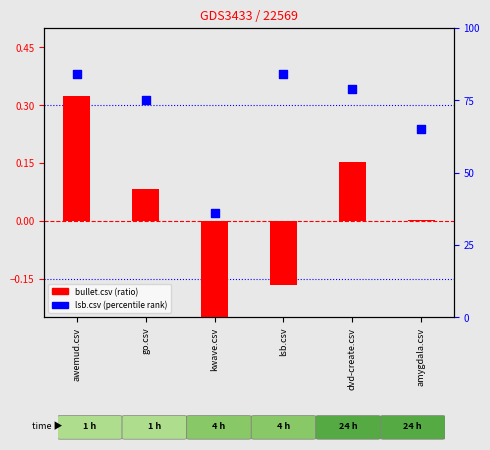

At which category is the sum across all series the highest?

awemud.csv